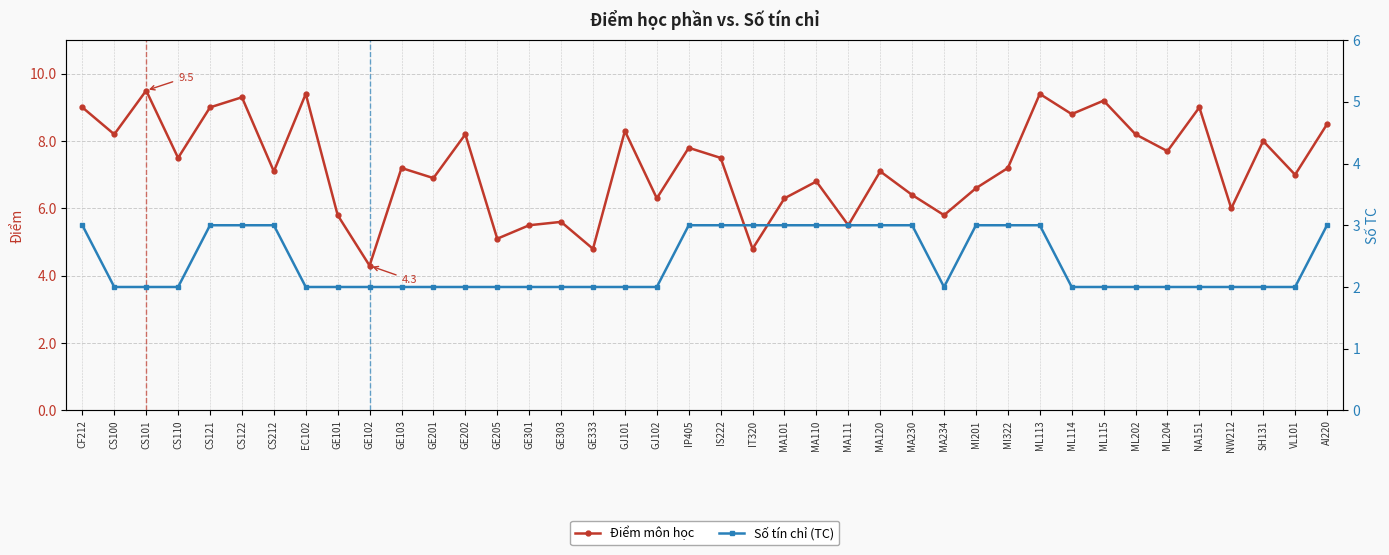

Which series has the widest spread of values?

Điểm môn học